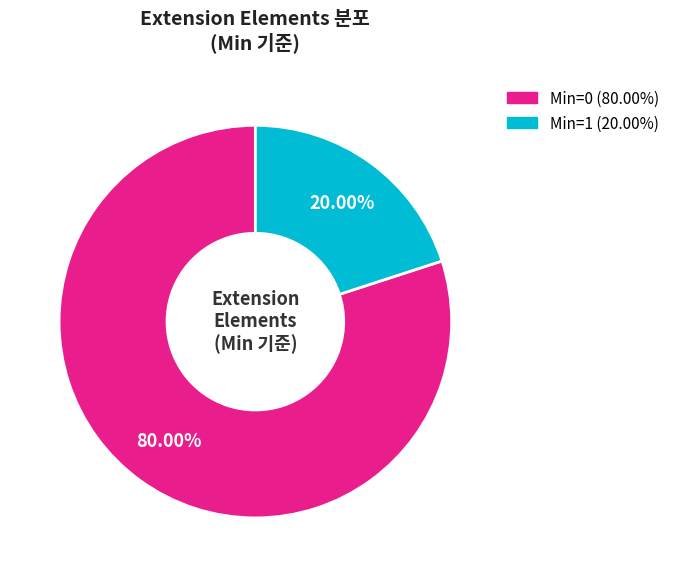

Does any single category account for the majority?

Yes